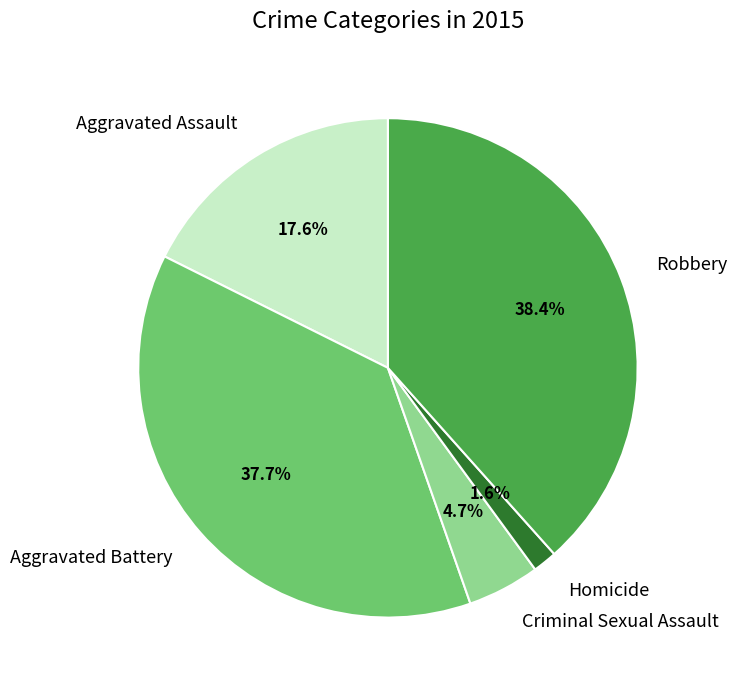

Rank the categories by value from lowest to highest.

Homicide, Criminal Sexual Assault, Aggravated Assault, Aggravated Battery, Robbery